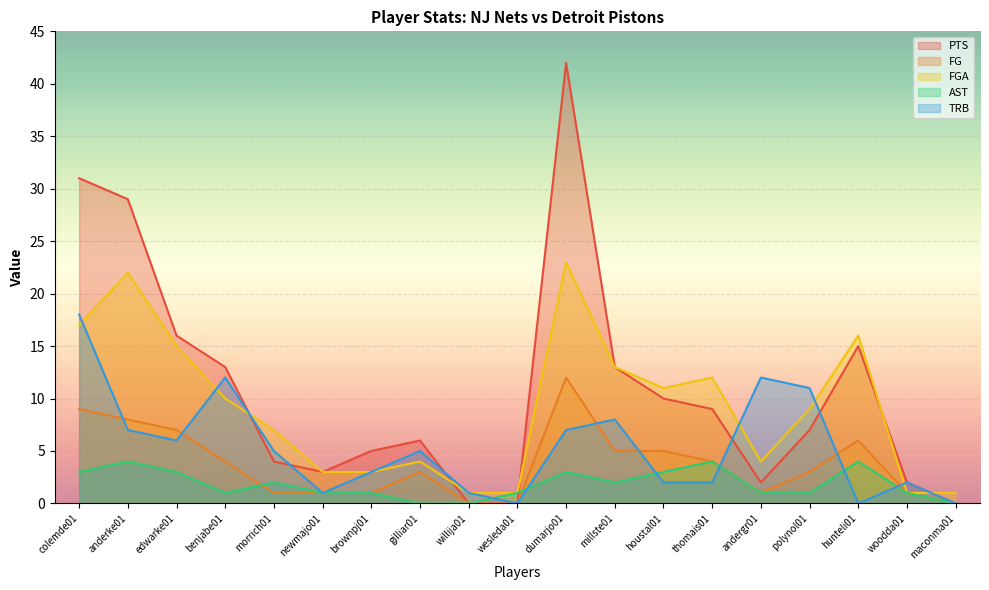

What is the label of the 8th point from the left?

gilliar01